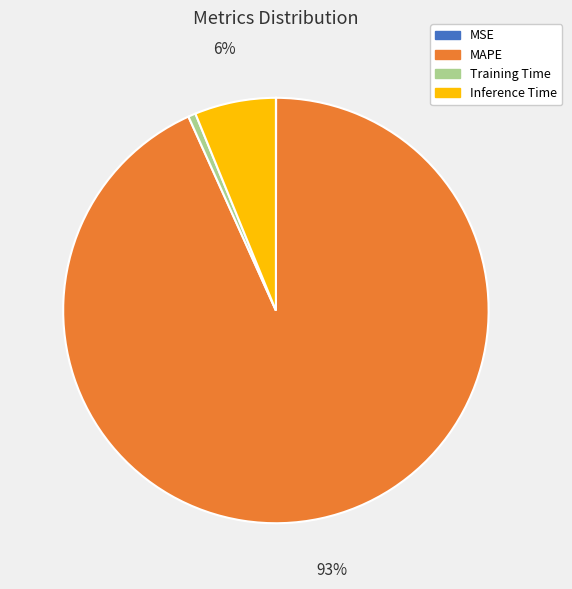

Is it true that Training Time is 1% of the pie?

True